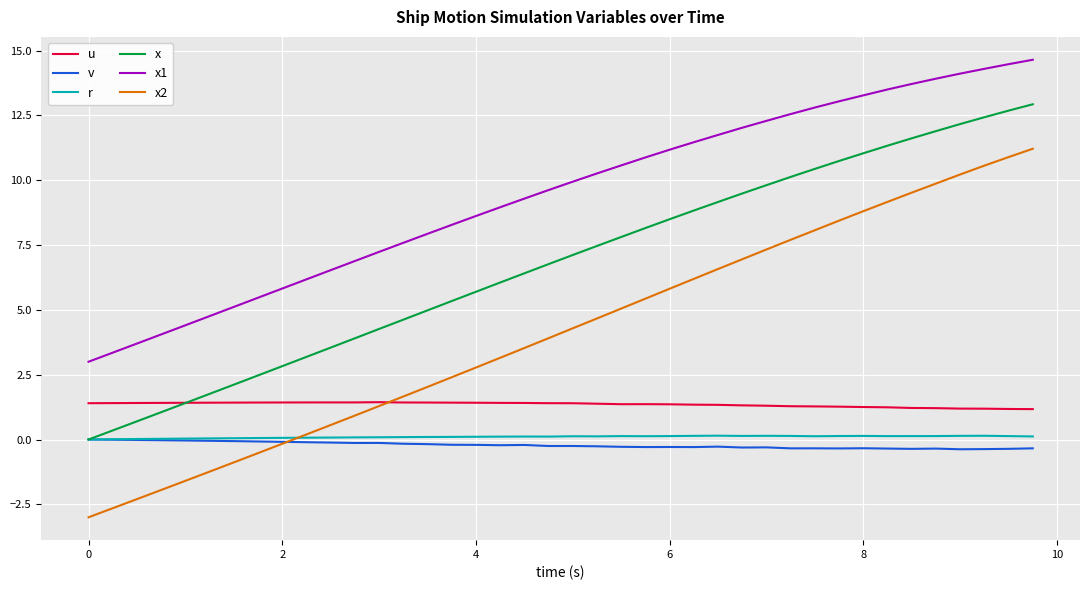

Which series has the largest total across all categories?

x1